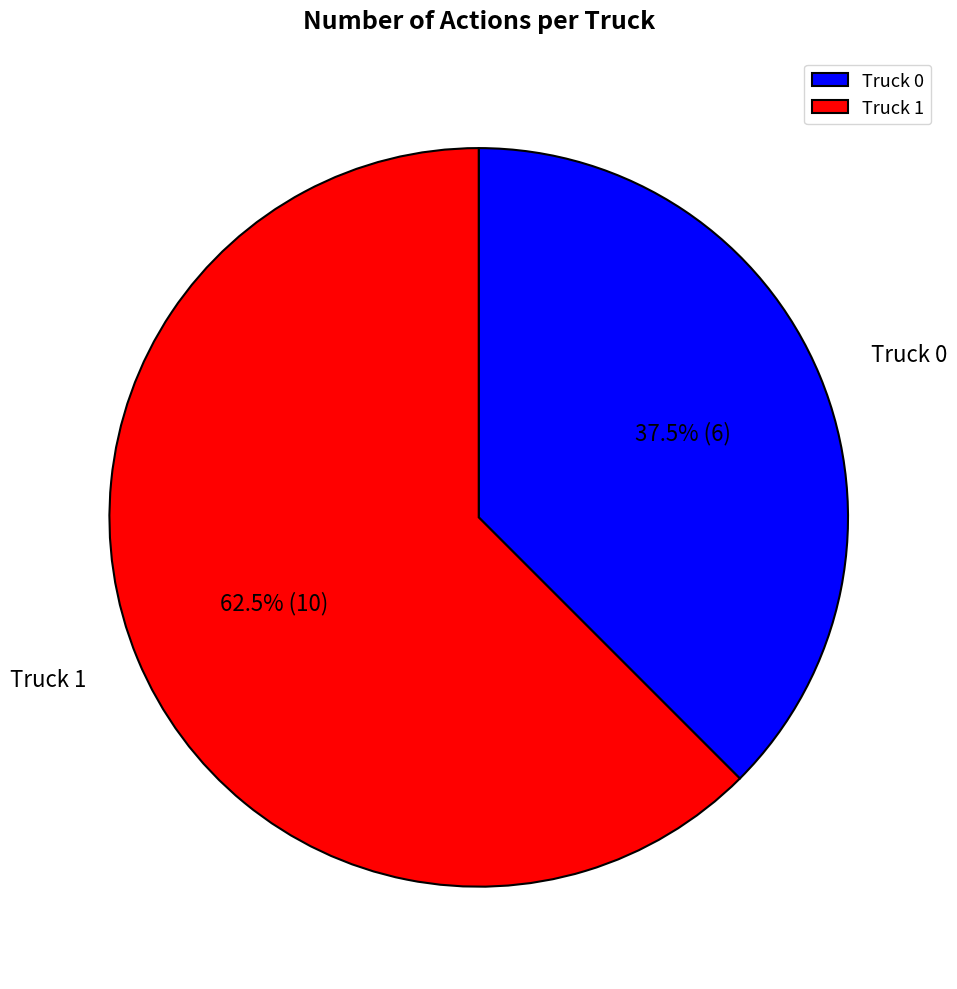

Rank the categories by value from lowest to highest.

Truck 0, Truck 1